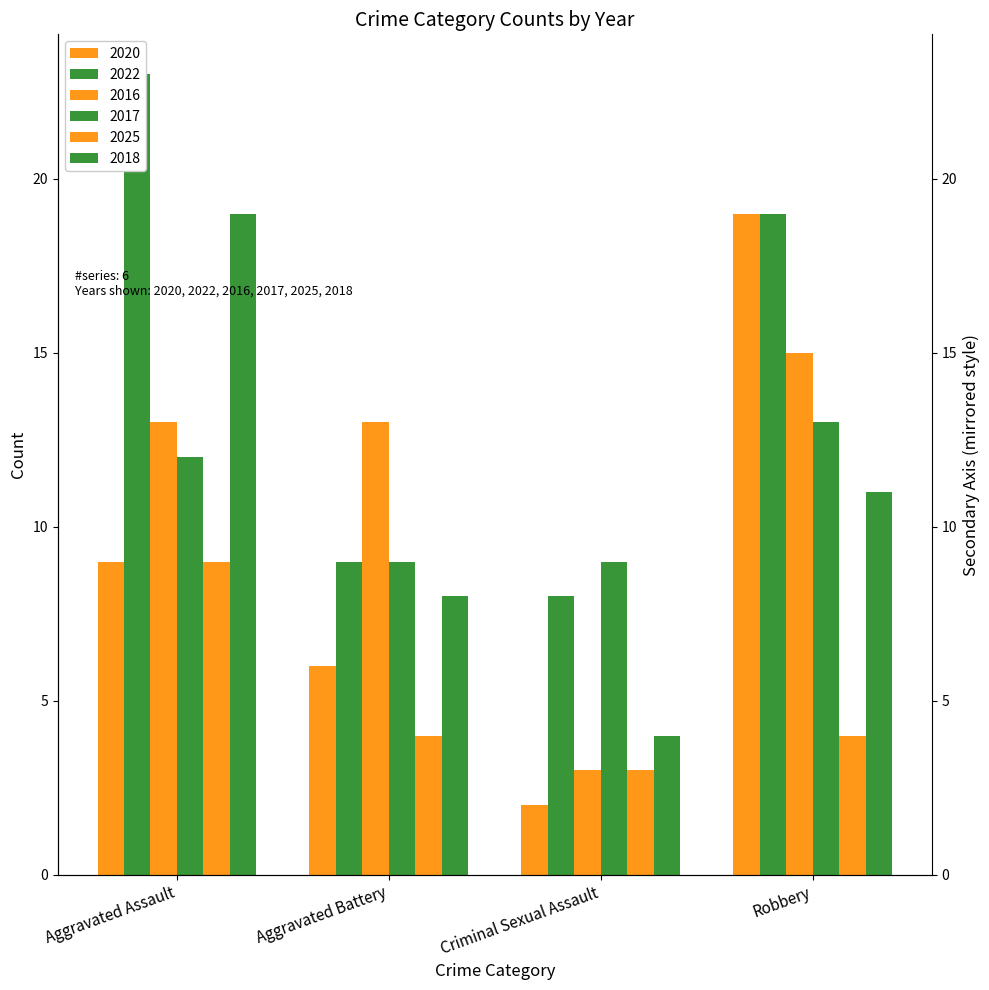

Reading right to left, what are all the values shown in this chart?

2020: 19	2	6	9
2022: 19	8	9	23
2016: 15	3	13	13
2017: 13	9	9	12
2025: 4	3	4	9
2018: 11	4	8	19